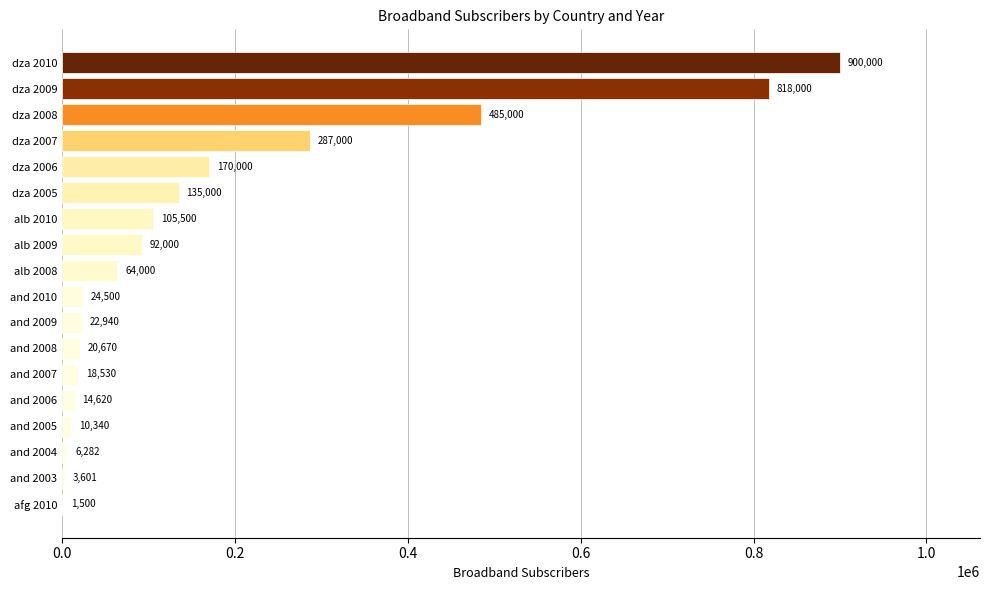

Are the bars horizontal?

Yes